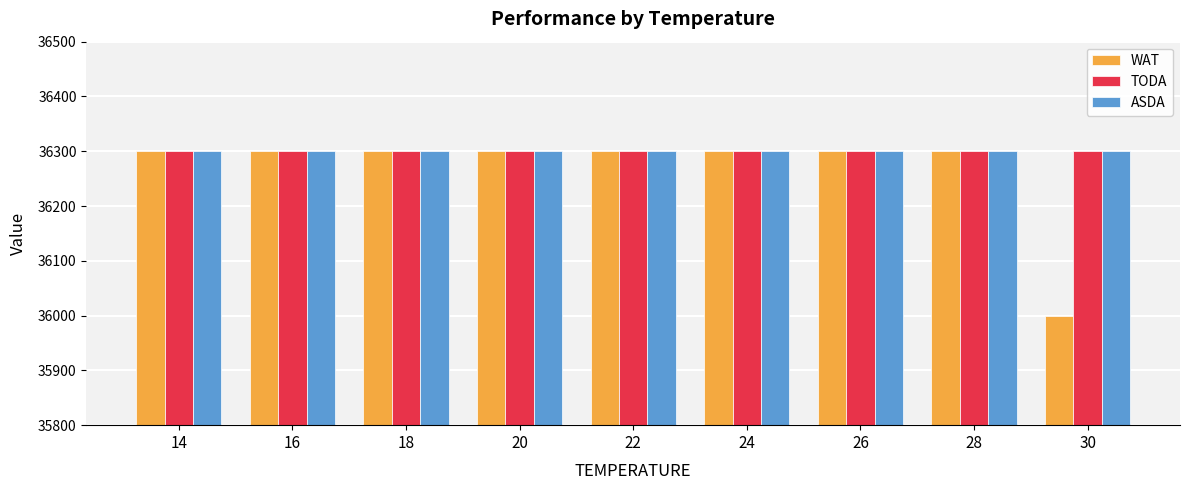

What is the approximate value of TODA at 18?

36300